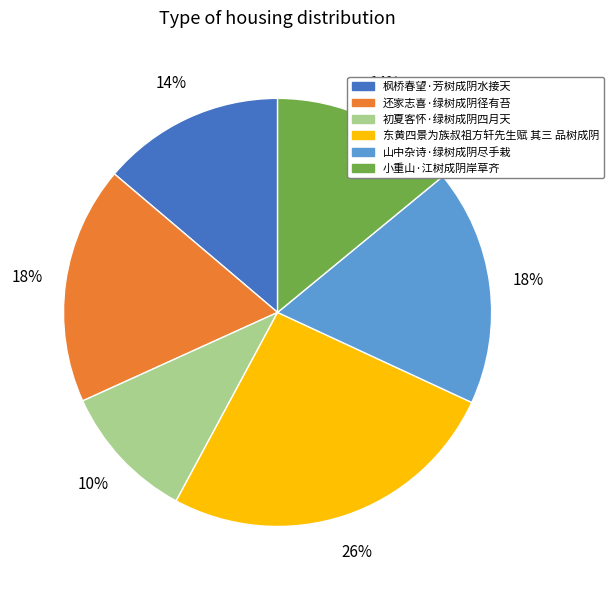

Is there any slice that represents more than half of the pie?

No